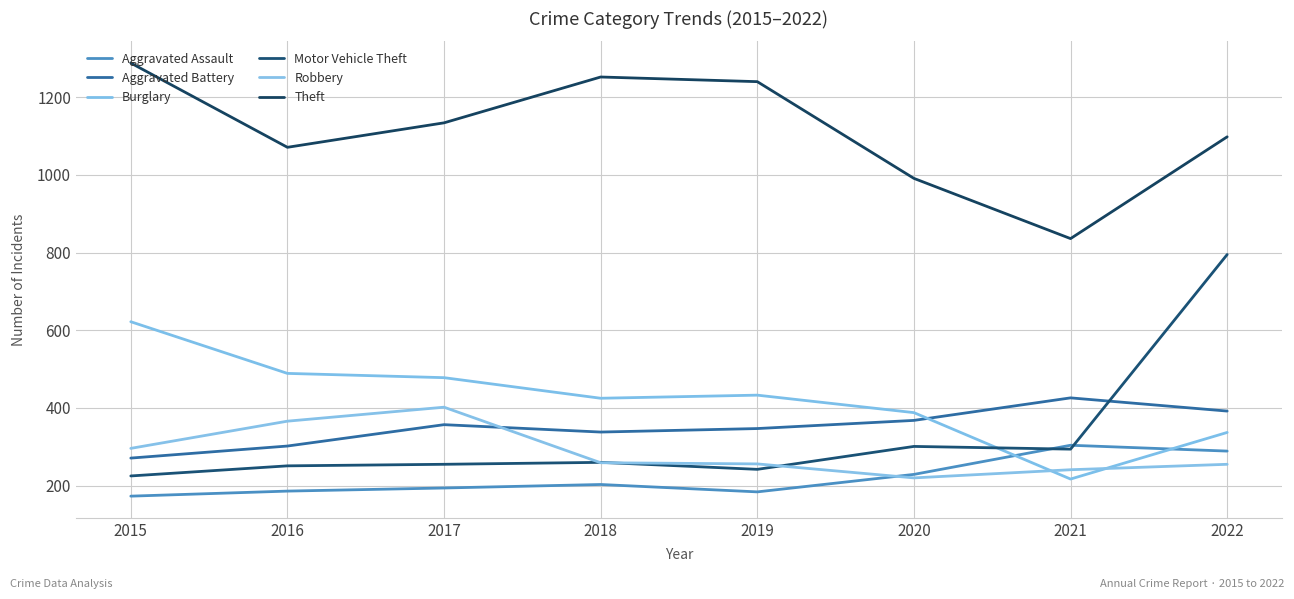

Is the value of Motor Vehicle Theft at 2020 greater than the value of Robbery at 2019?

Yes